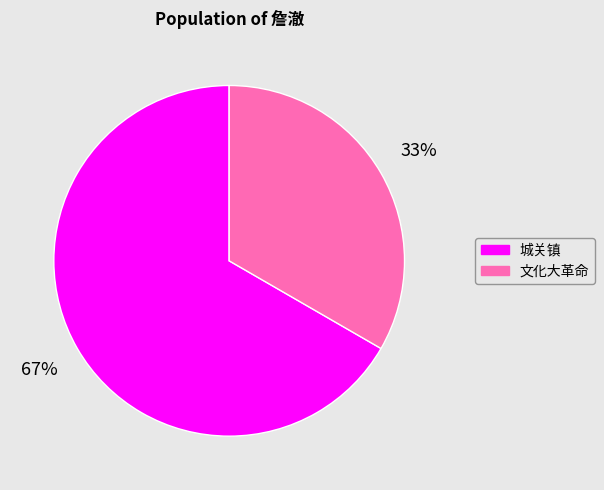

To the nearest percent, what is the average slice percentage?

50%